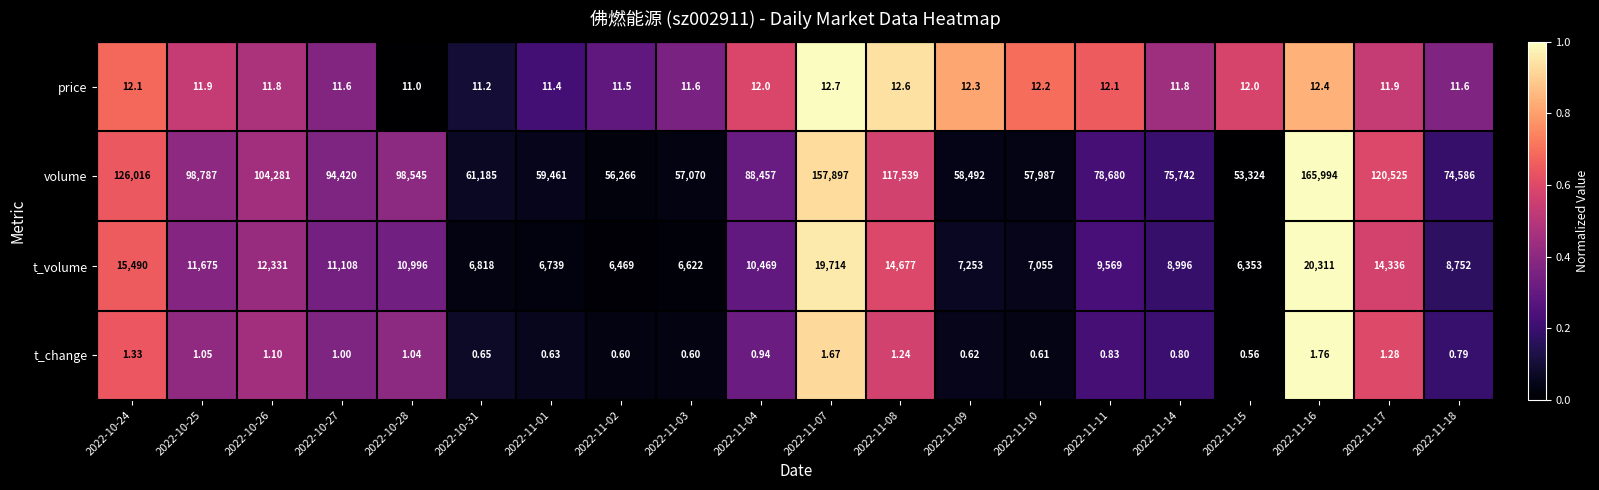

At how many categories does at least one series exceed 0?

20